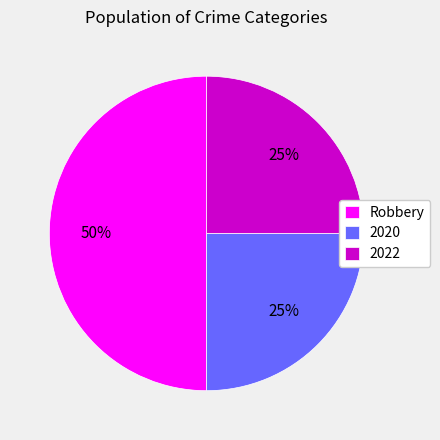

Which slice is the largest?

Robbery